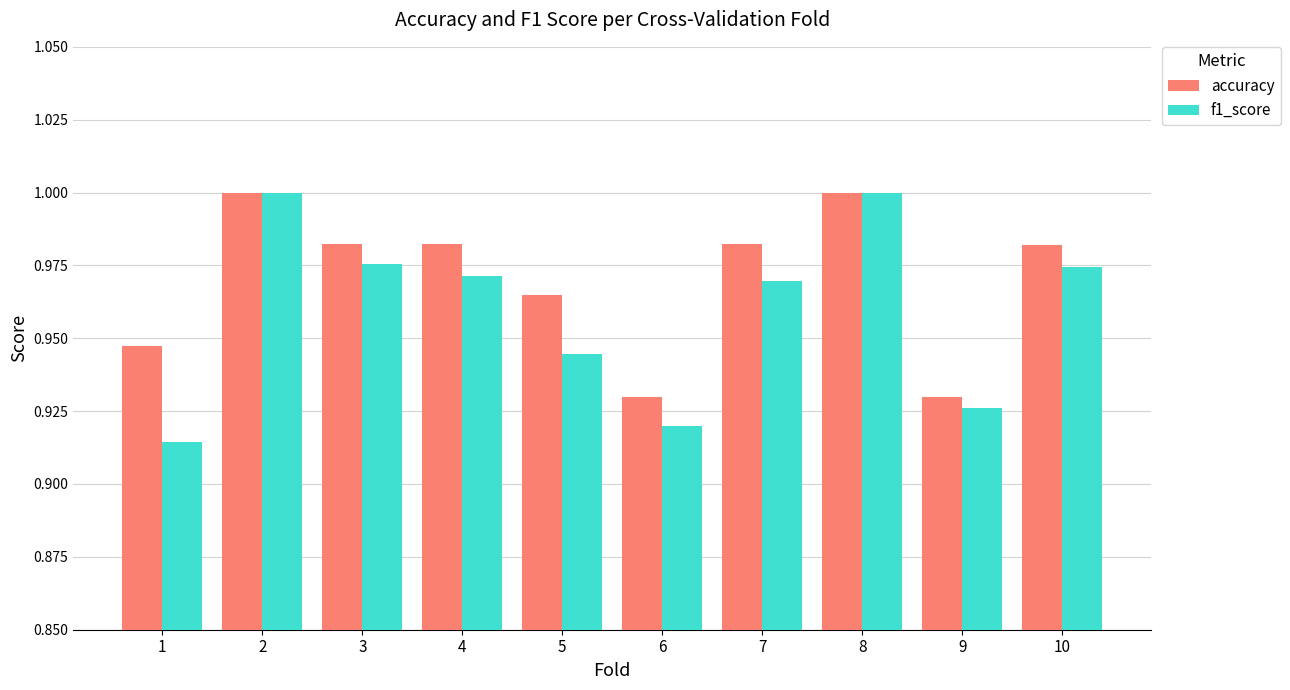

Which series has the widest spread of values?

f1_score